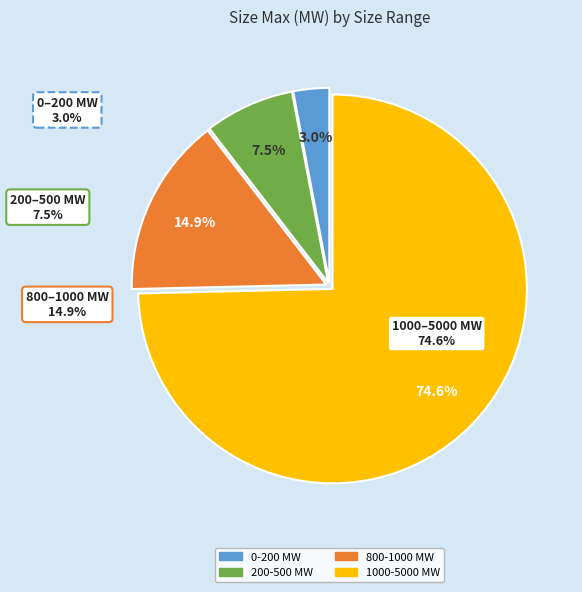

Which slice is the smallest?

0-200 MW